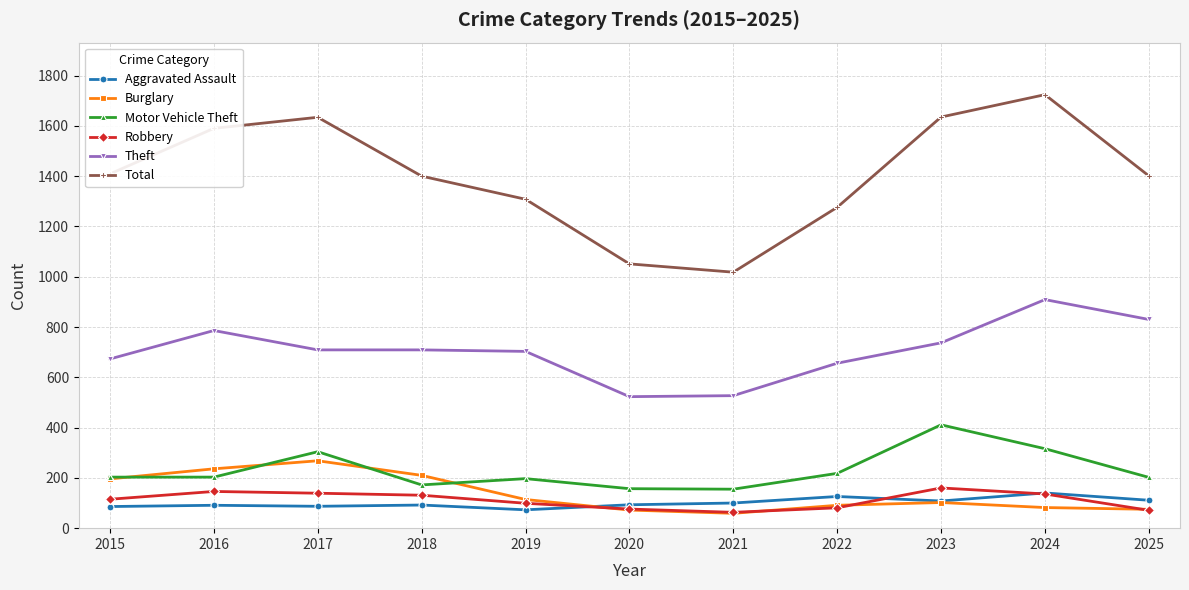

At how many categories does at least one series exceed 67?

11